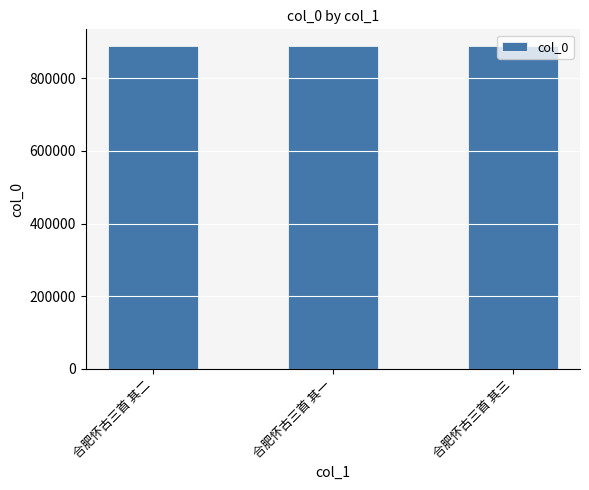

How many series are shown in this chart?

1